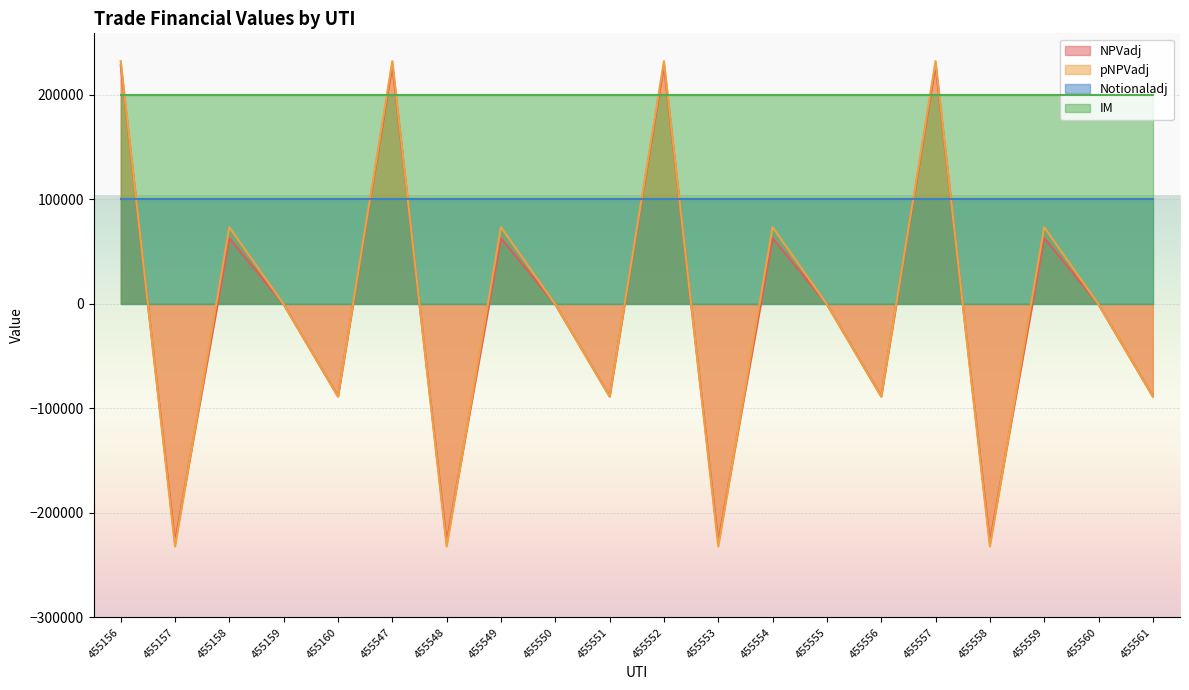

Which series has the largest total across all categories?

IM